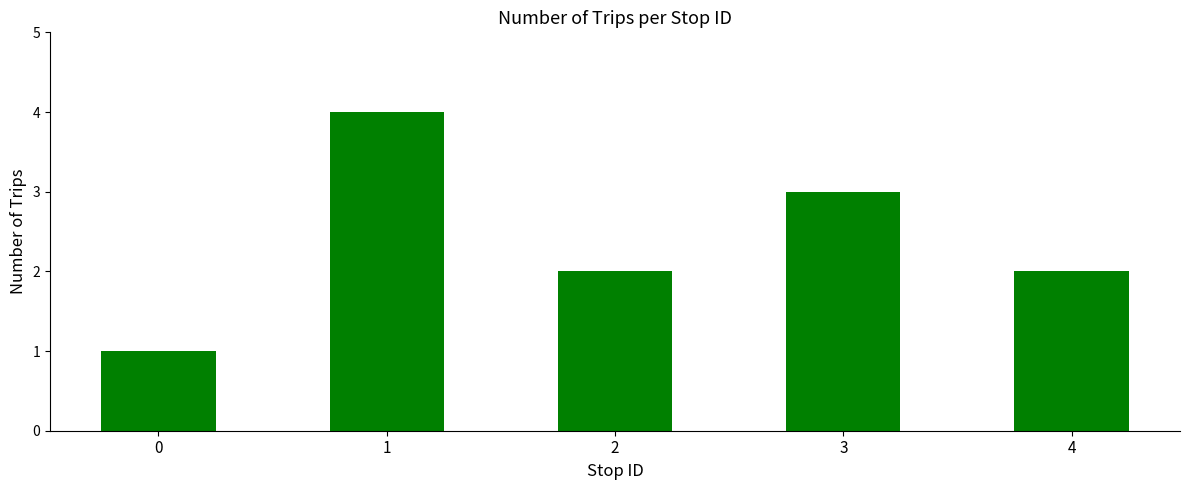

What is the difference between the maximum and second lowest values?

2